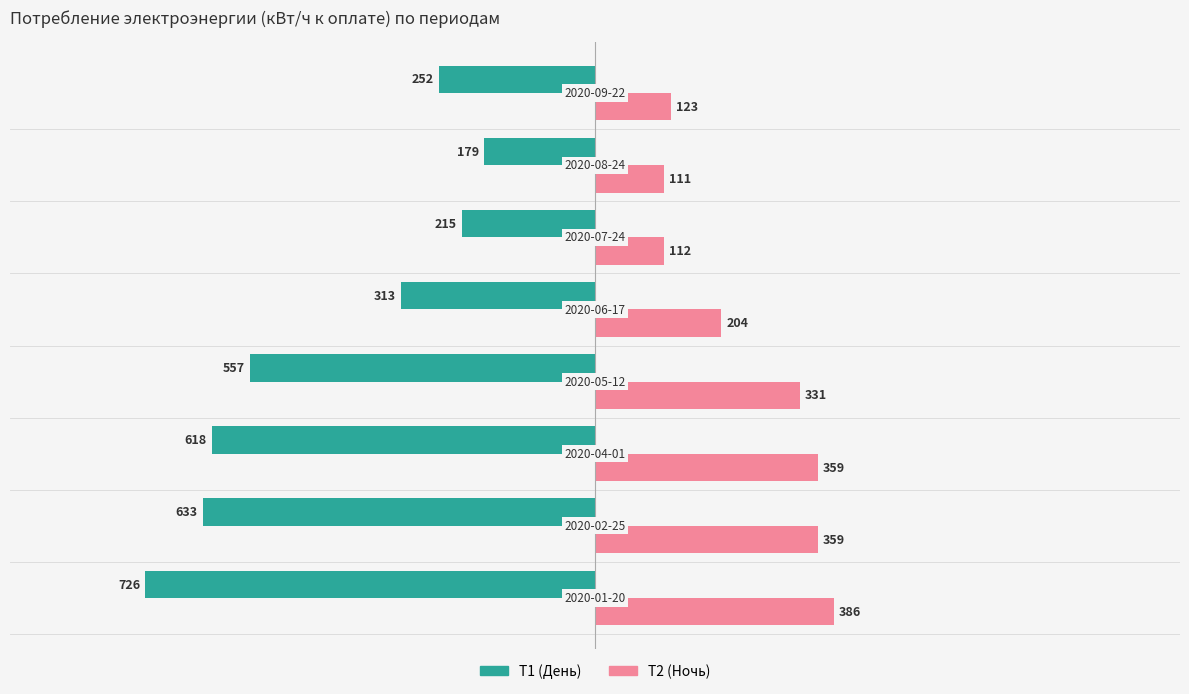

Rank the series by their average value, from highest to lowest.

Т2 (Ночь), Т1 (День)